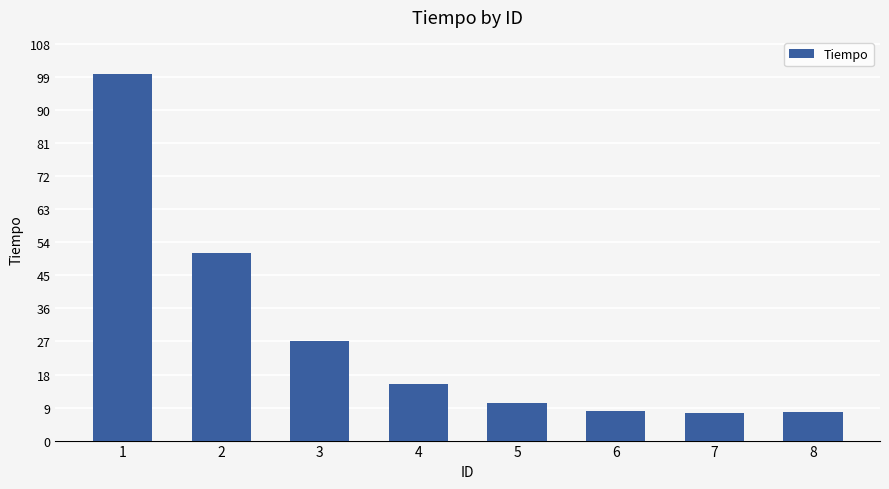

What is the ratio of the value at 6 to the value at 8?

1.0